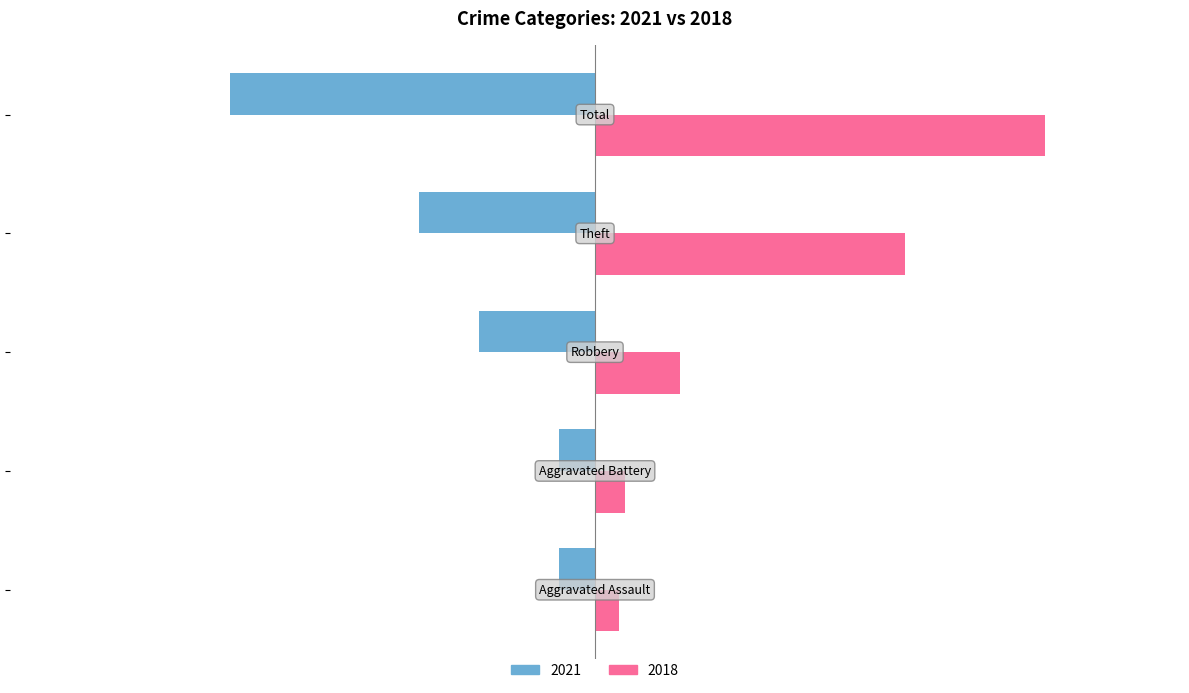

At how many categories does at least one series exceed 8?

3